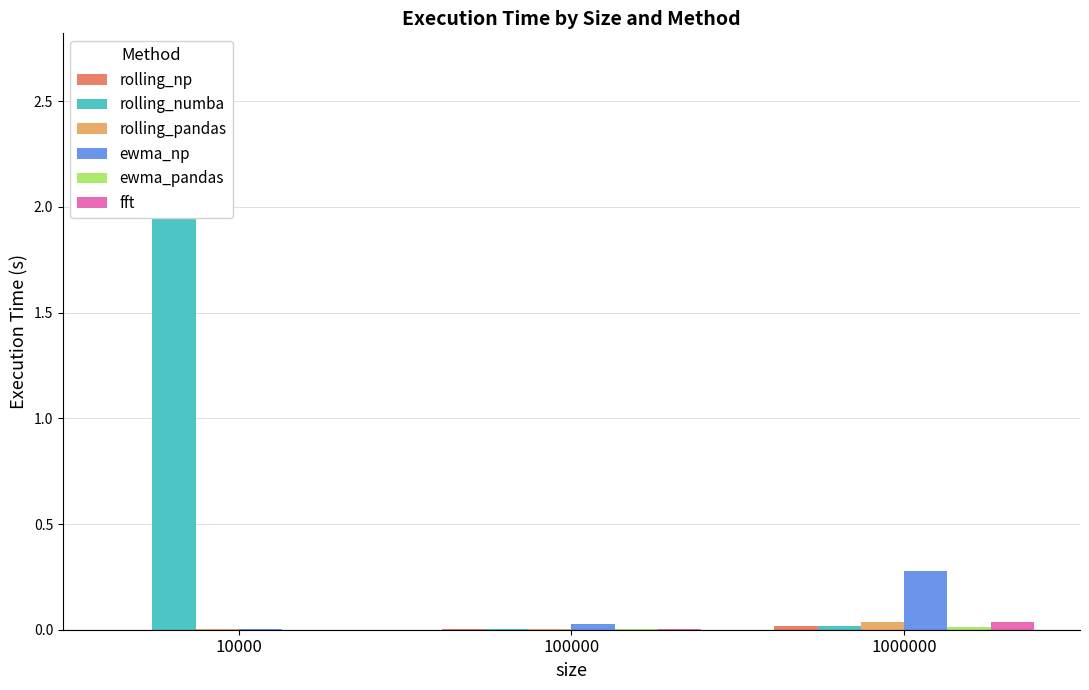

Where is rolling_pandas nearest to the value 0?

10000